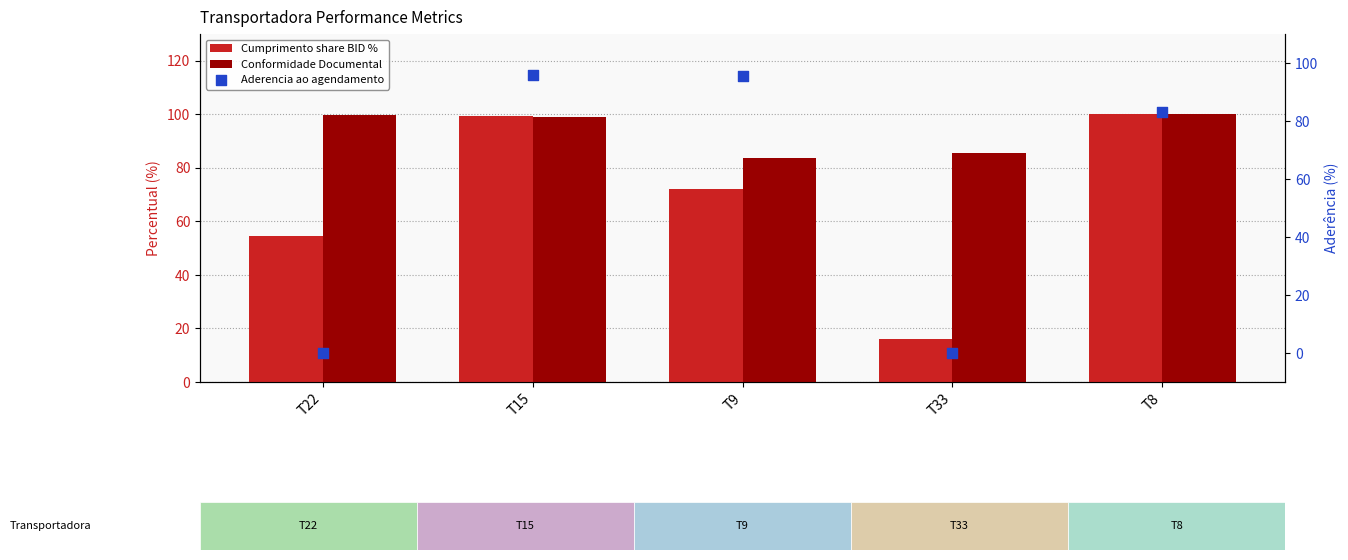

What is the total value across all series at T22?

154.1